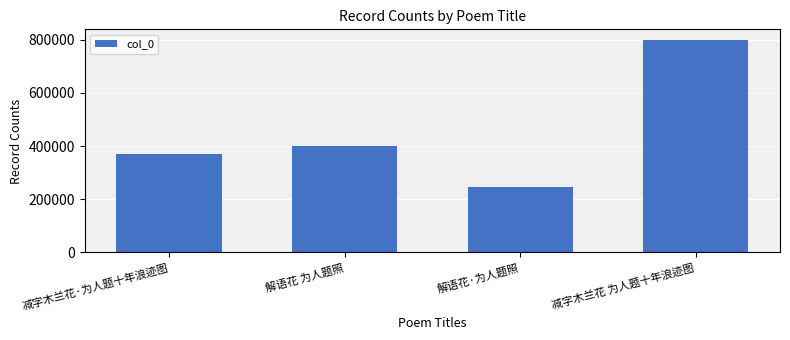

Reading left to right, transcribe all the data shown in this chart.

减字木兰花·为人题十年浪迹图=368795	解语花 为人题照=400068	解语花·为人题照=247733	减字木兰花 为人题十年浪迹图=798884